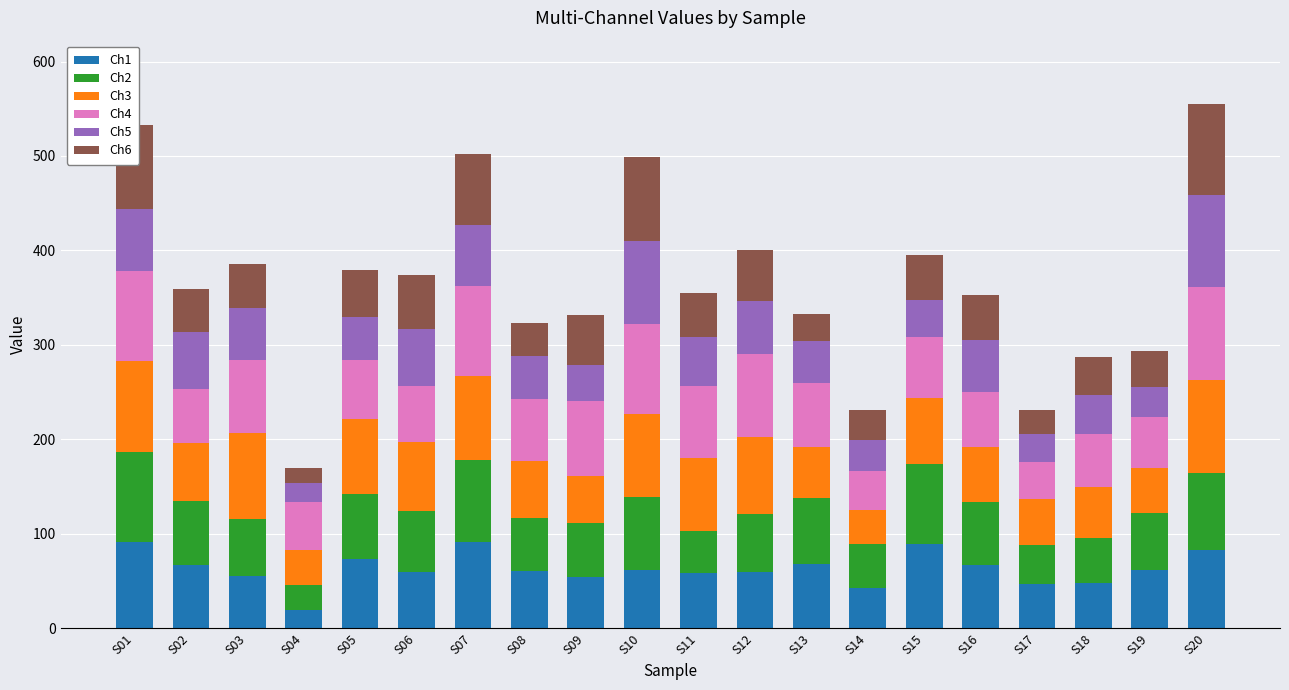

What is the sum of the Ch1 values at S07 and S15?

180.8